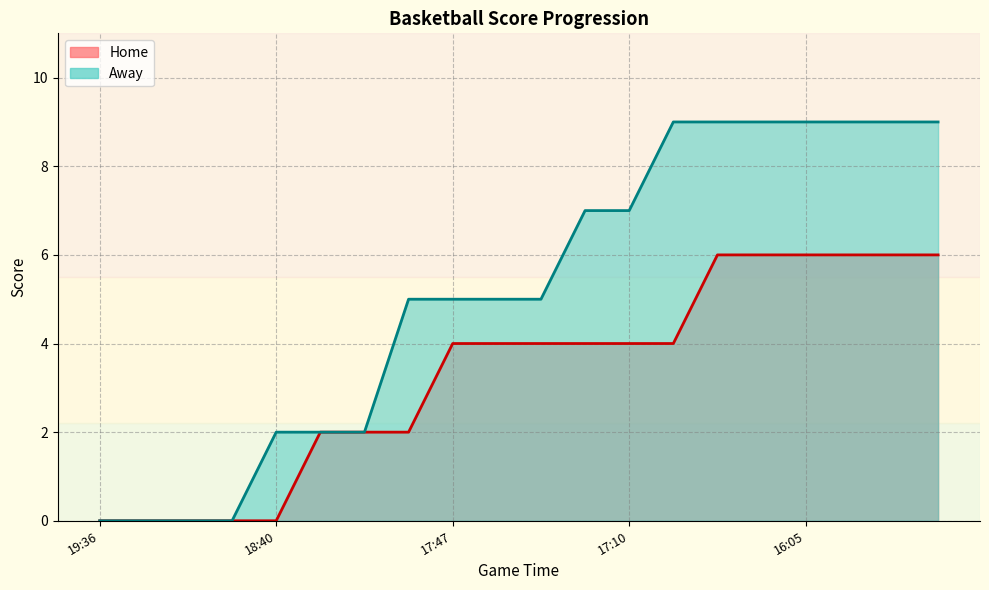

List the labels in order of Away value, largest first.

16:45, 16:22, 16:05, 16:05, 16:05, 16:05, 16:05, 17:12, 17:10, 18:00, 17:47, 17:34, 17:27, 18:40, 18:29, 18:13, 19:36, 19:25, 19:10, 18:45